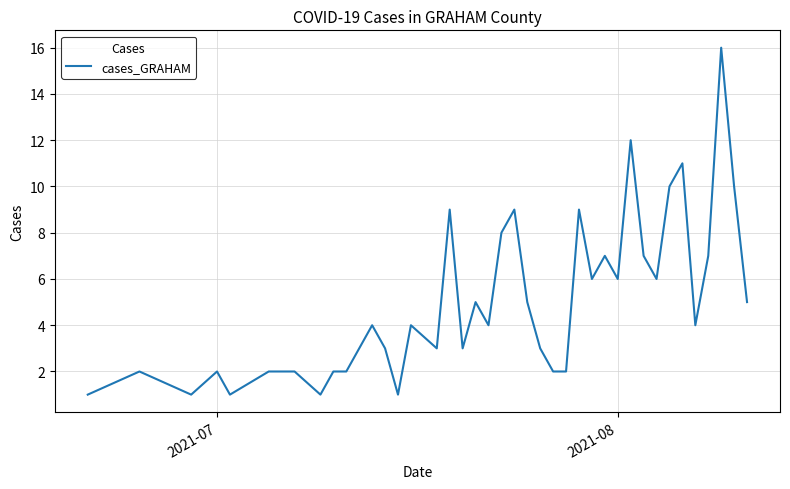

What is the difference between the maximum and minimum values?

15